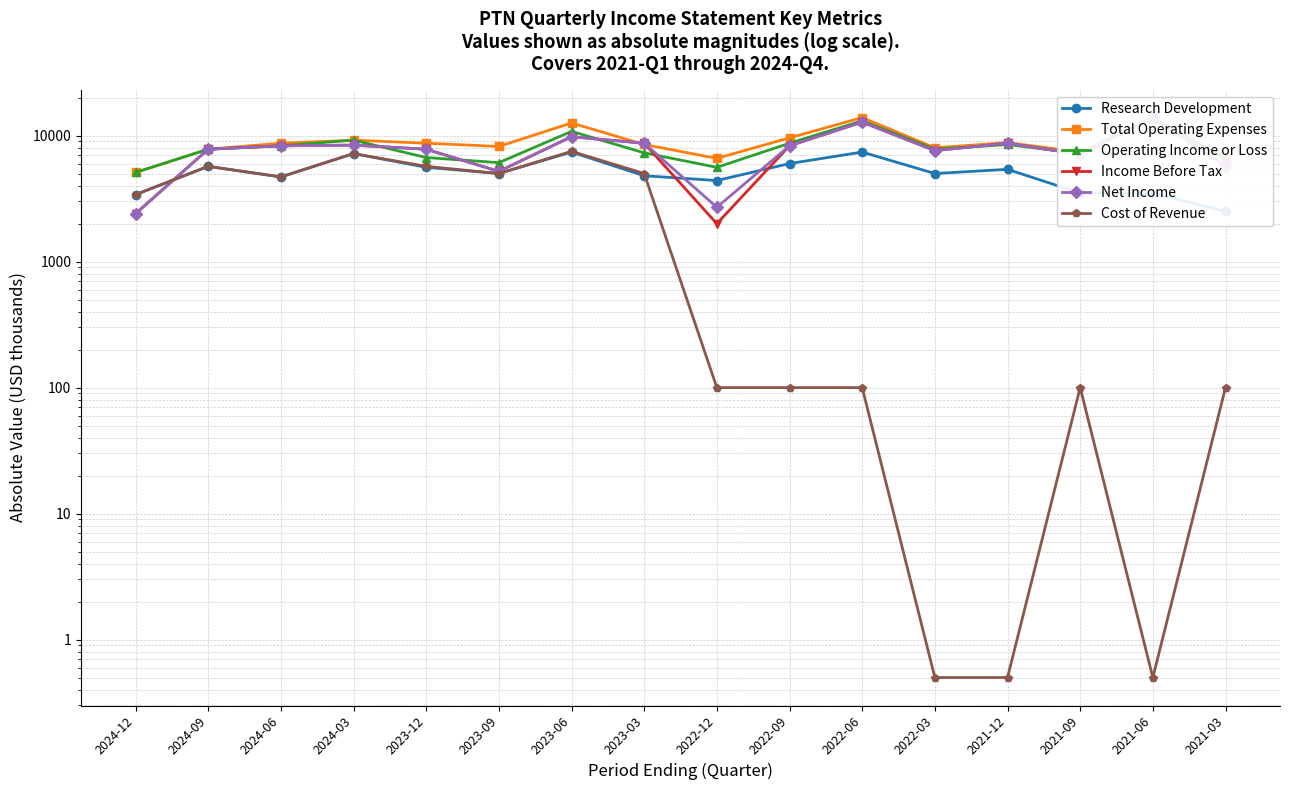

Between 2022-09 and 2023-06, which is larger?

2023-06